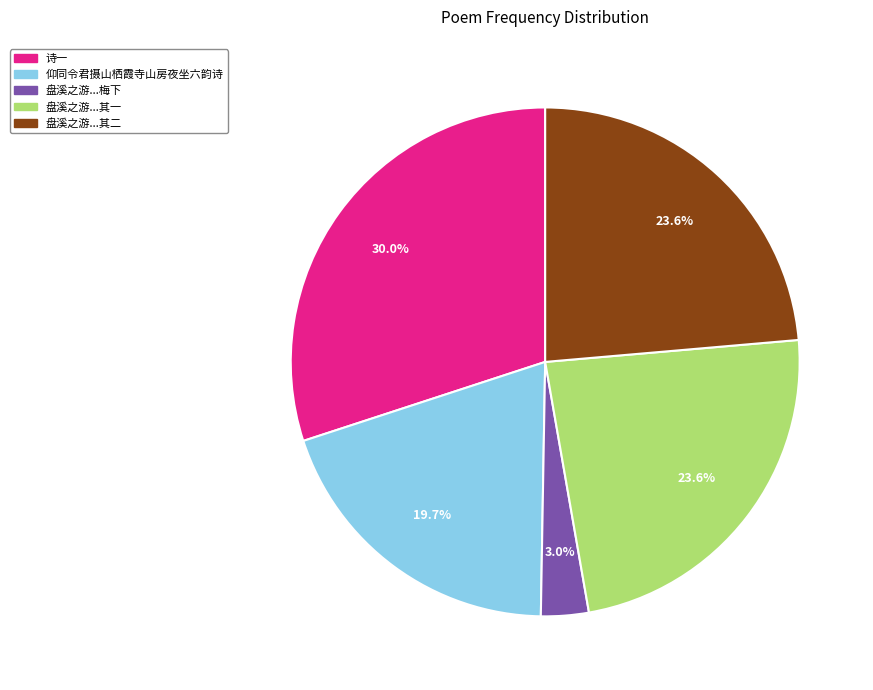

Is there any slice that represents more than half of the pie?

No